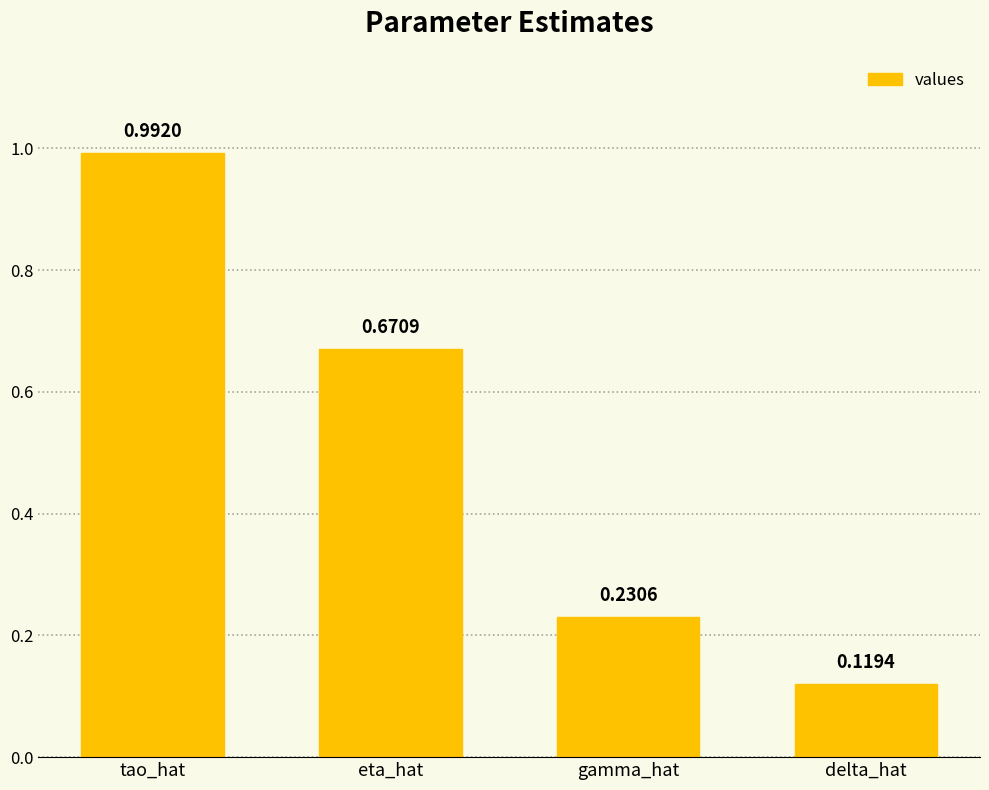

What is the sum of the values at tao_hat and eta_hat?

1.7